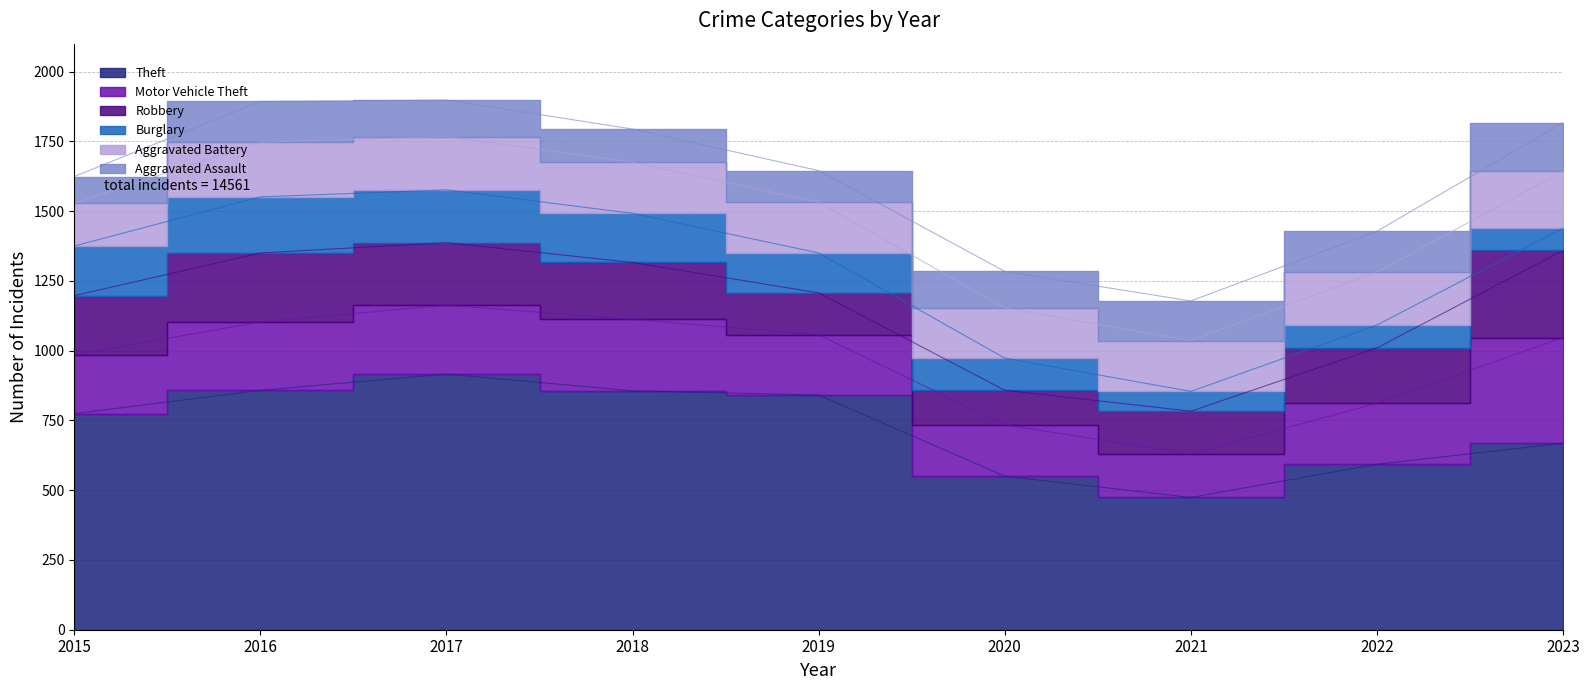

Where do Aggravated Battery and Burglary first cross each other?

2016 and 2017